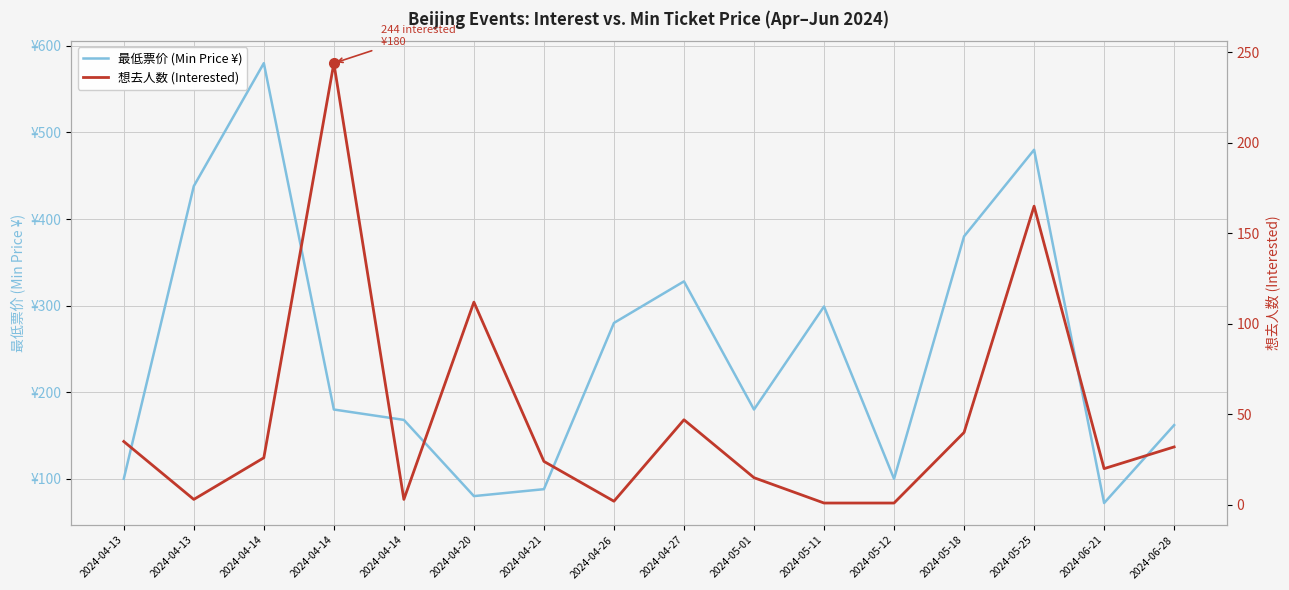

Read the 想去人数 (Interested) value at 2024-04-20, to the nearest 50.

100